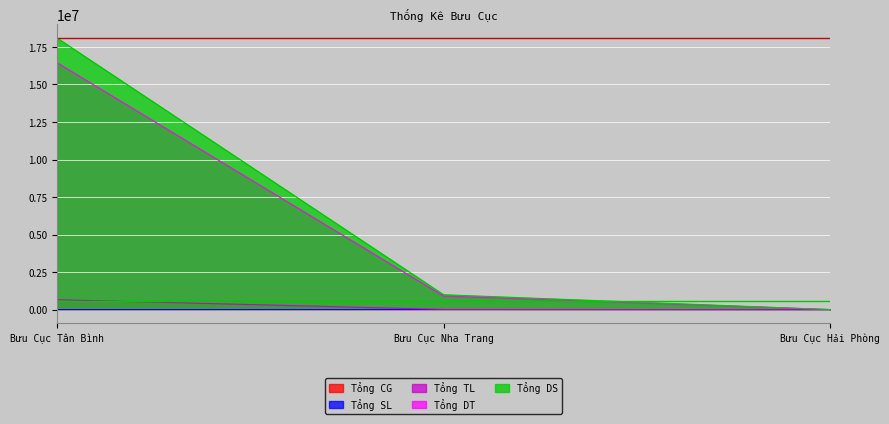

What is the sum of the Tổng DT values at Bưu Cục Hải Phòng and Bưu Cục Tân Bình?

16452769.4